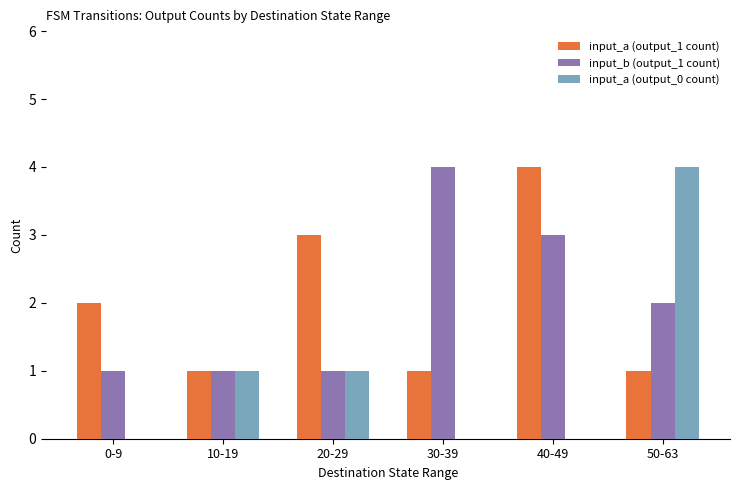

True or false: input_a (output_1 count) has a value of 1 at 10-19.

True